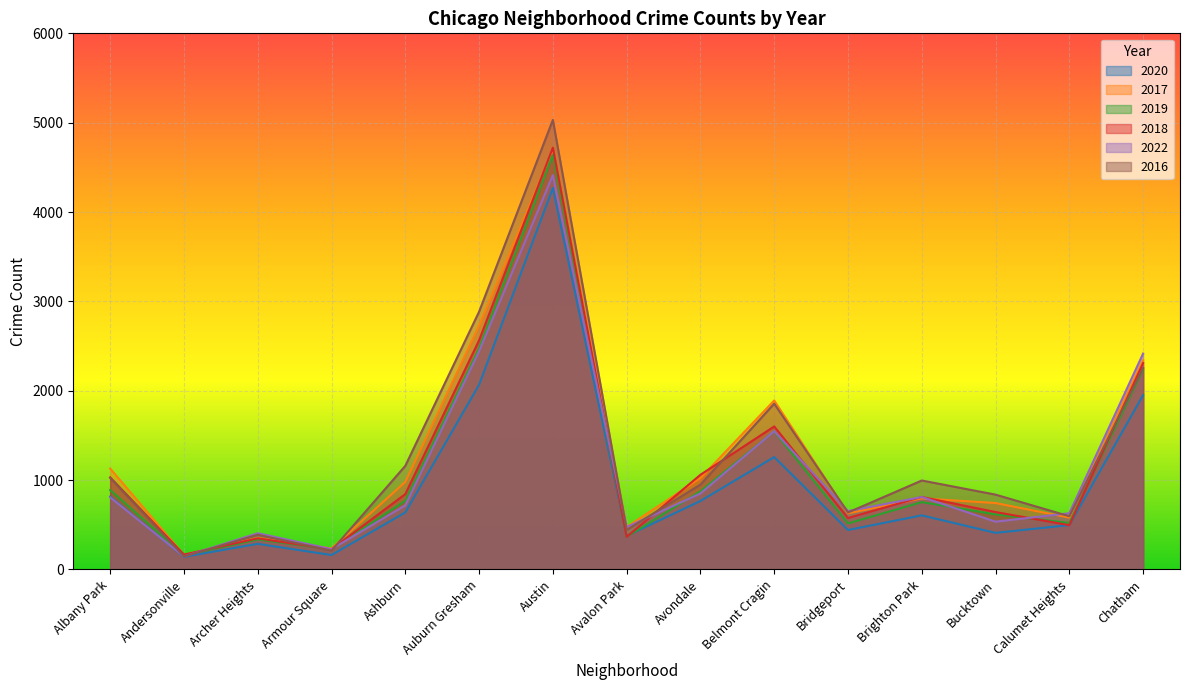

How many lines are shown in the chart?

6